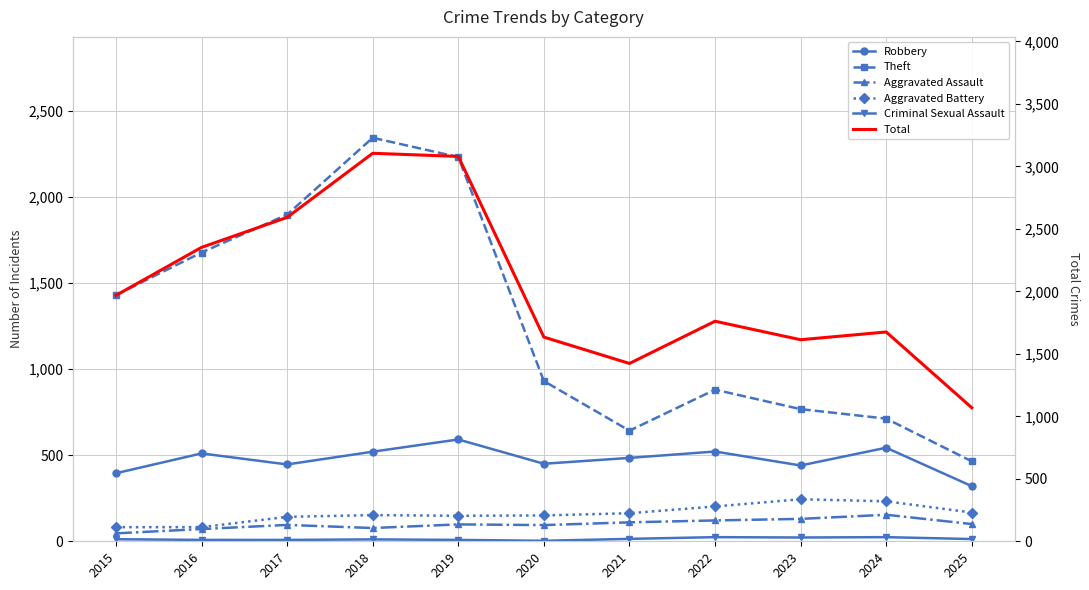

Which category has the lowest value in the Total series?

2025